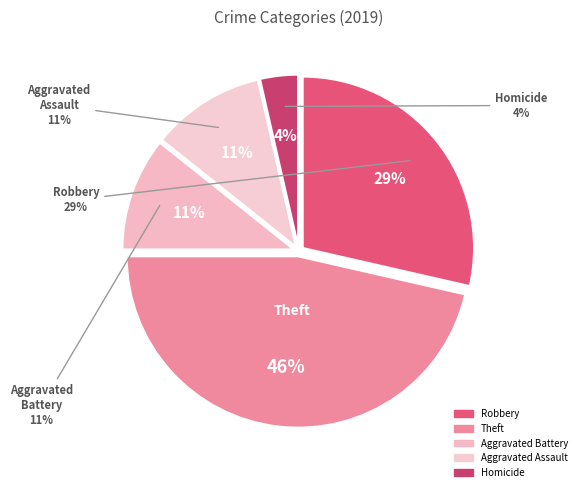

What portion of the pie excludes Aggravated Battery?

89.3%